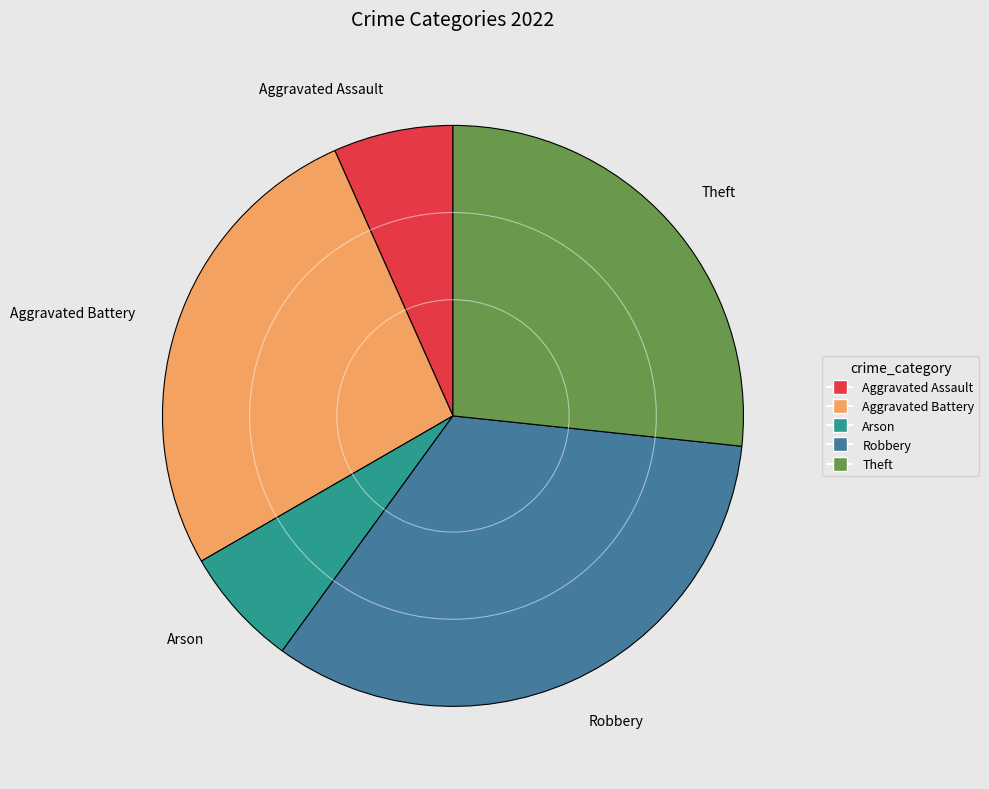

Is it true that Aggravated Assault is 1% of the pie?

False